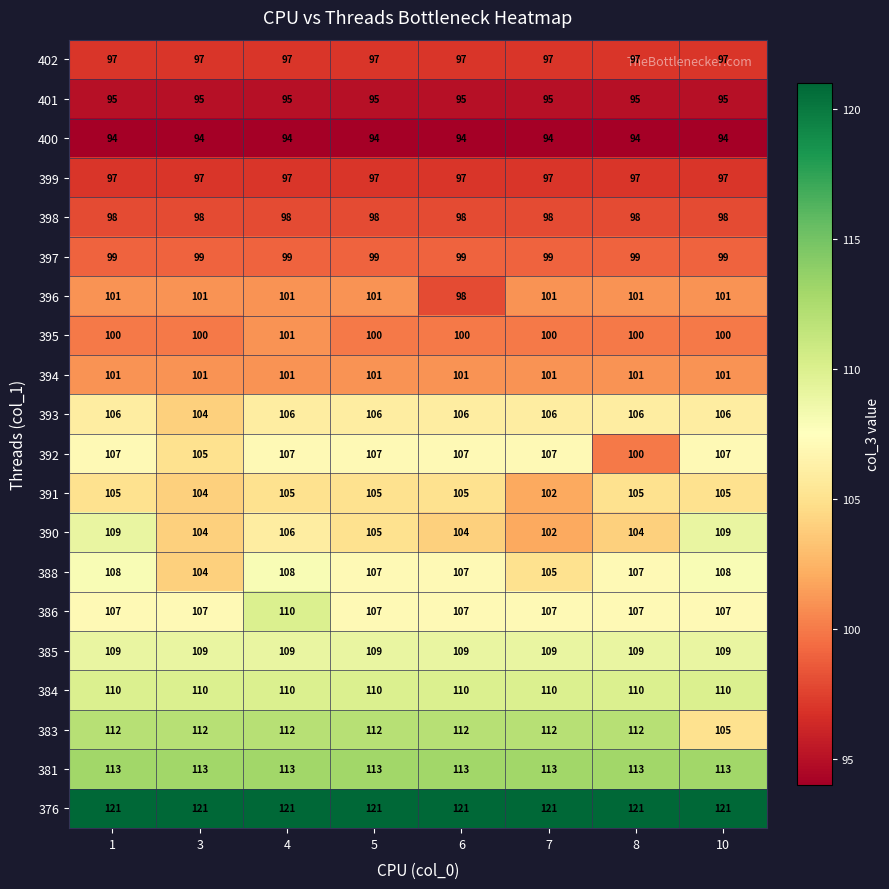

How many series are shown in this chart?

20